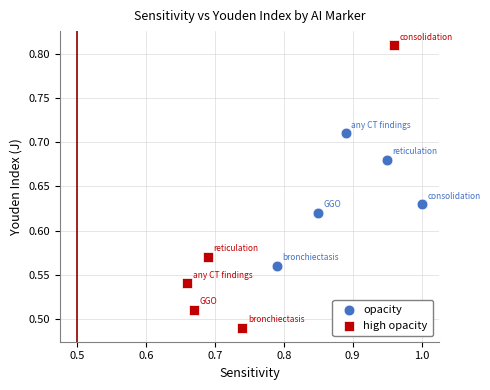

Which series reaches the maximum Y coordinate?

high opacity